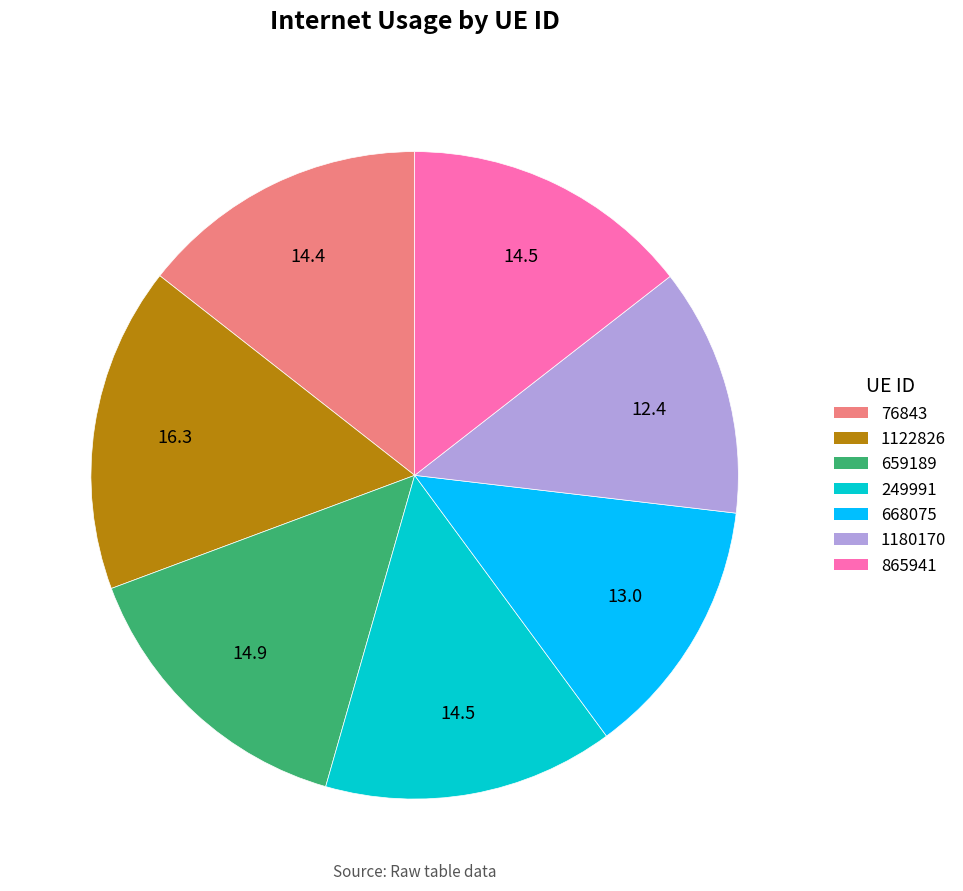

Does any single category account for the majority?

No